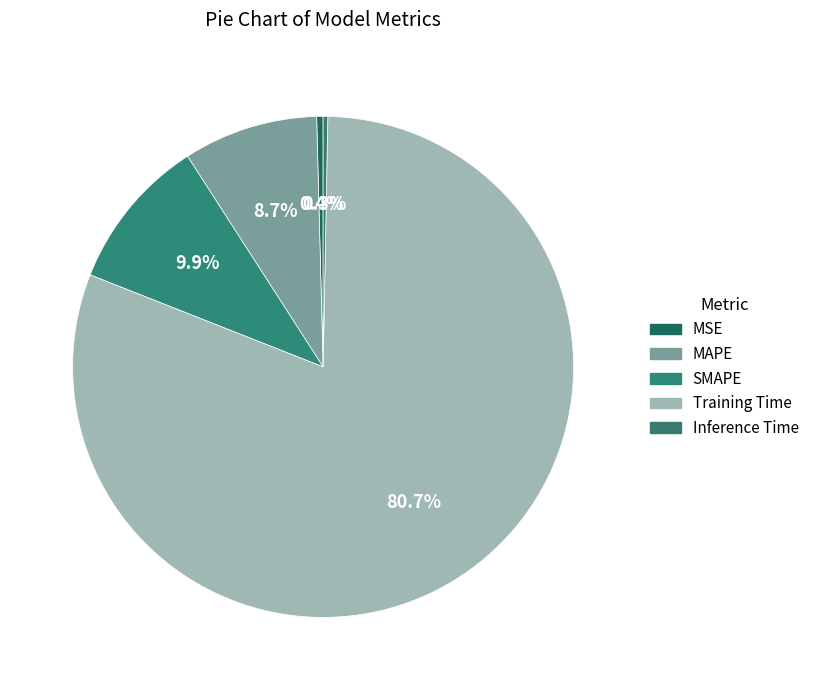

True or false: Inference Time accounts for 11% of the total.

False